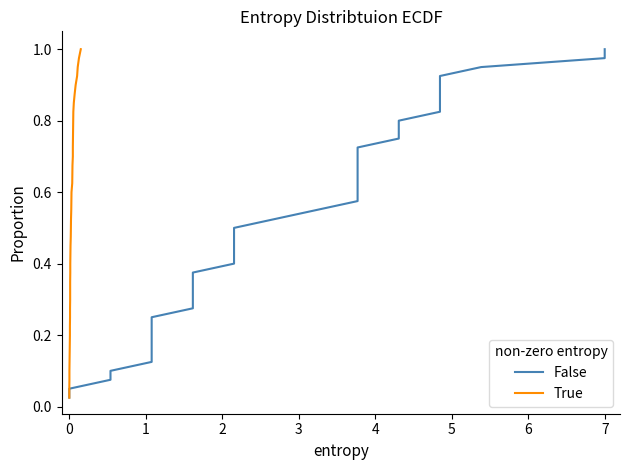

What is the value of the True point at the 40th from the left?

1.0